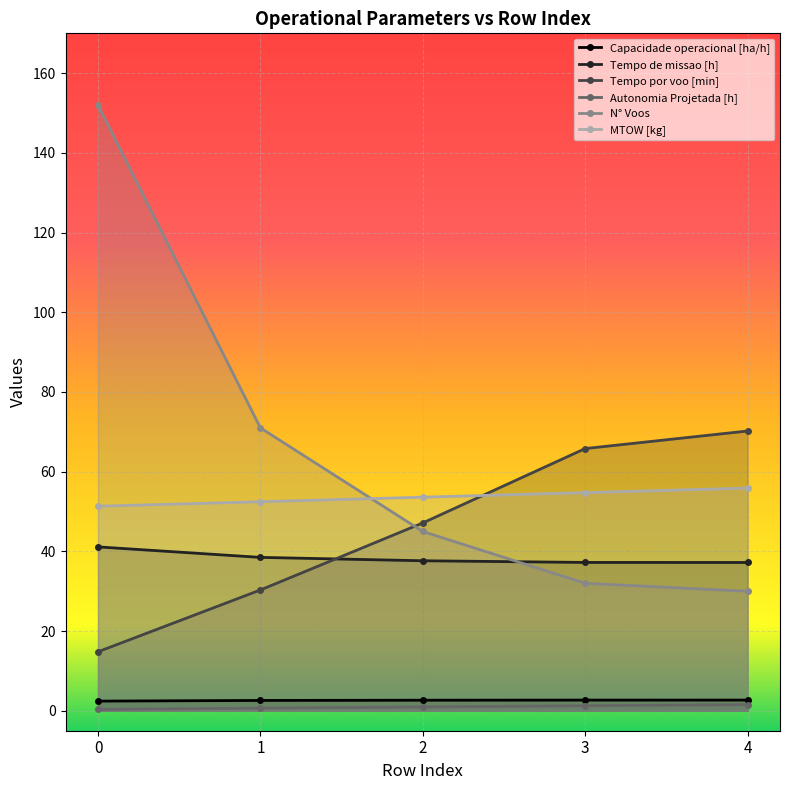

Is it true that Tempo por voo [min] equals 47.1 at 2?

True